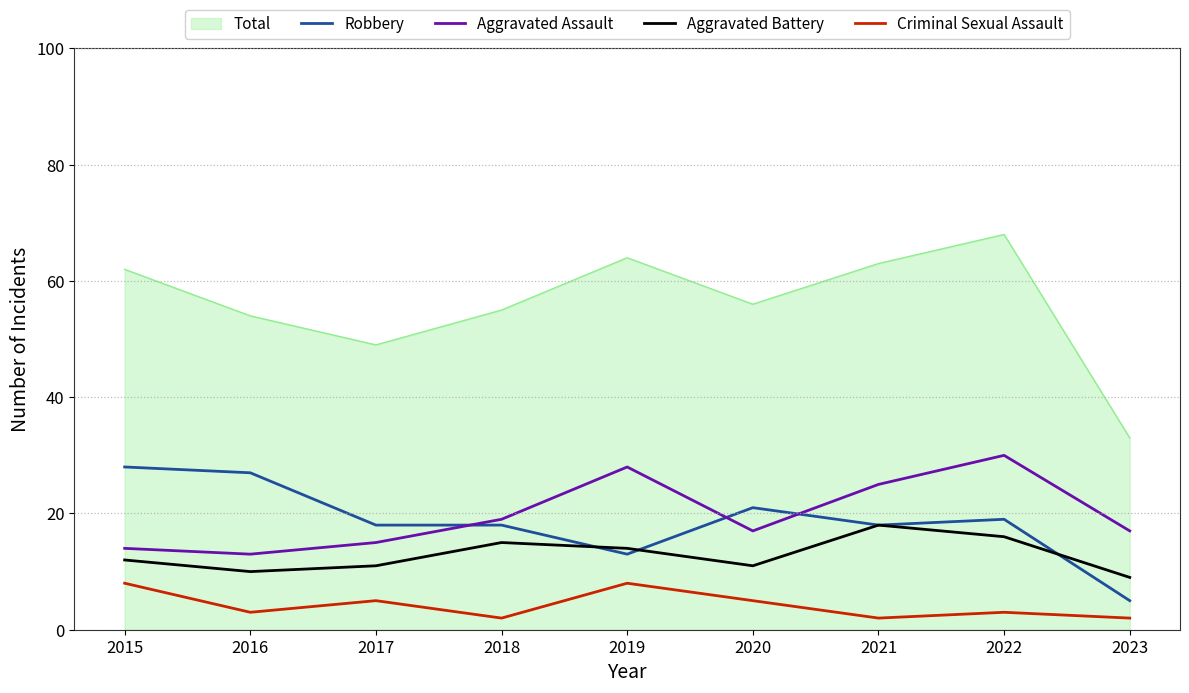

At which label does Total reach its peak?

2022